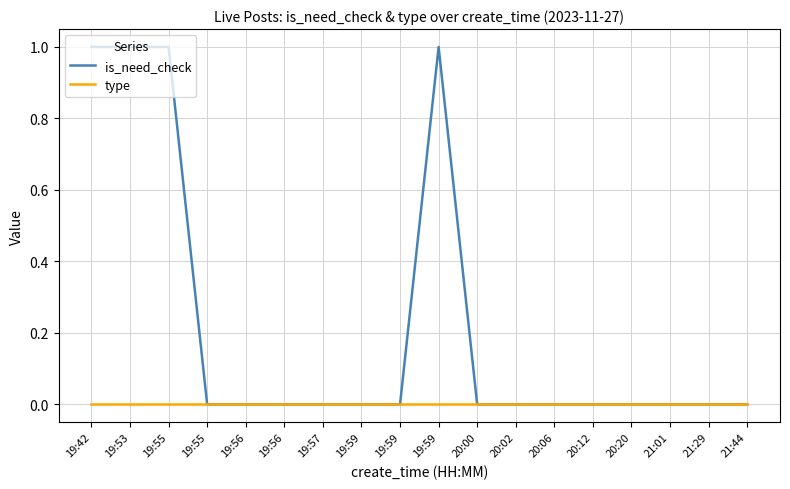

What are all the series names shown in the legend?

is_need_check, type